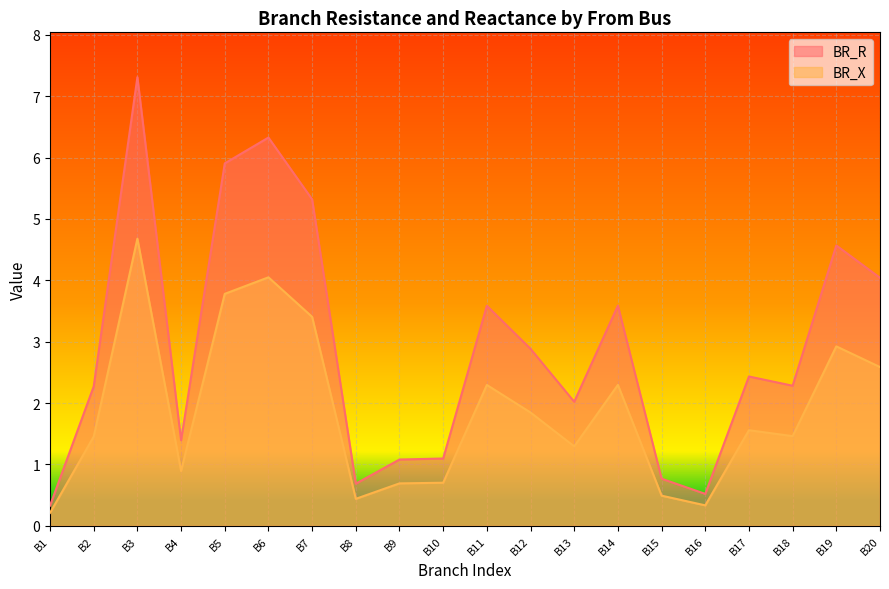

What is the difference between the second highest and second lowest values in the BR_X series?

3.7